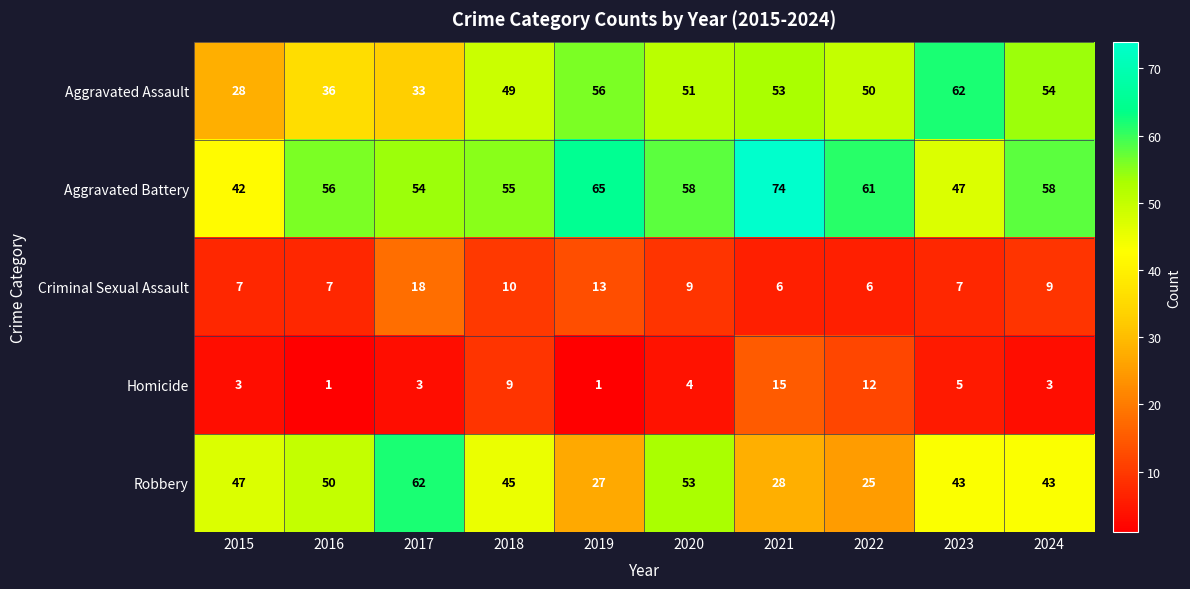

What is the sum of the Aggravated Battery values at 2018 and 2020?

113